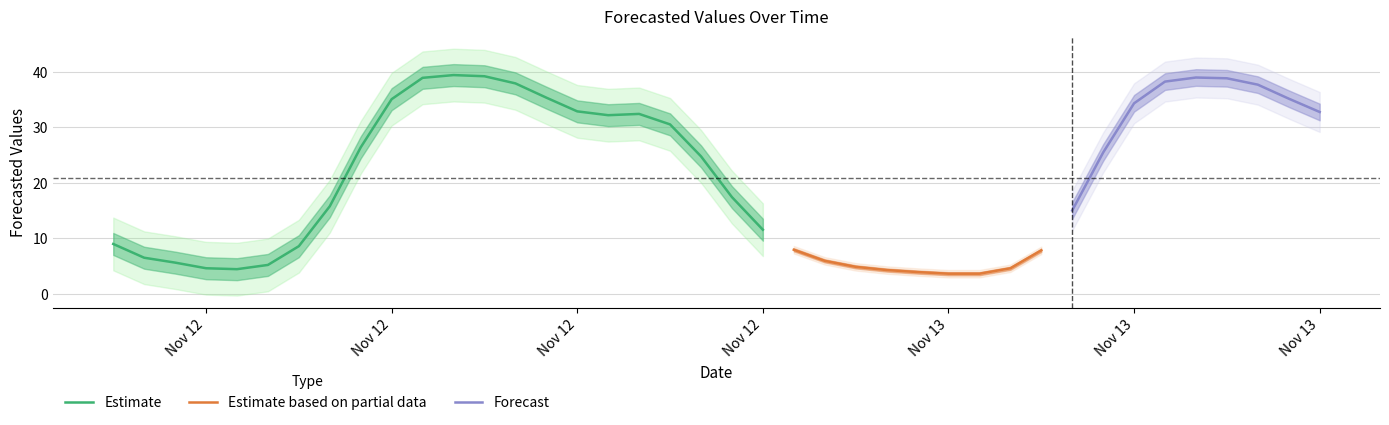

Reading left to right, extract all data points from this chart.

9.0	6.5	5.6	4.6	4.4	5.2	8.6	15.7	26.3	35.0	38.9	39.4	39.1	37.9	35.3	32.8	32.1	32.4	30.5	24.7	17.4	11.5	7.9	5.9	4.8	4.3	3.9	3.6	3.6	4.6	7.8	15.0	25.4	34.3	38.2	38.9	38.8	37.6	35.1	32.7